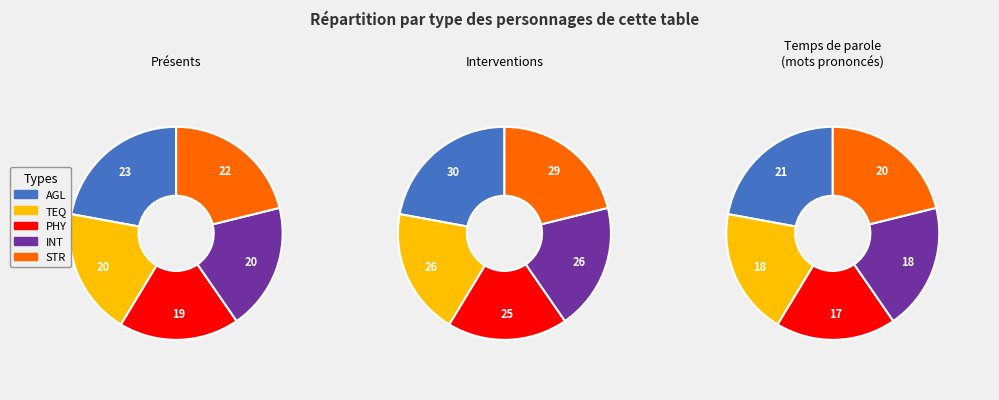

Is there a majority slice in this chart?

No